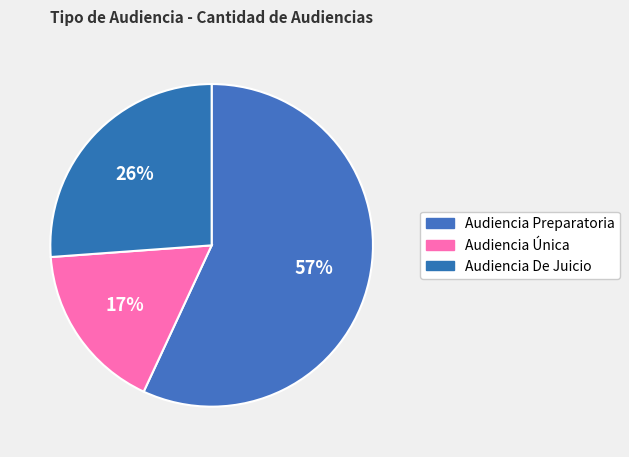

The Audiencia De Juicio slice represents 41% of the pie. True or false?

False